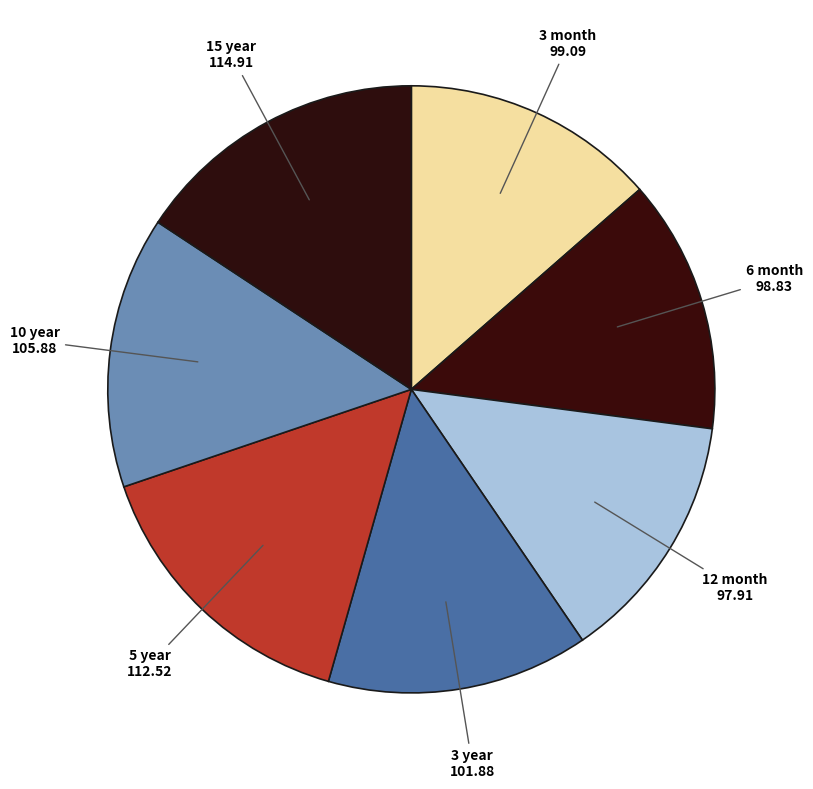

What is the smallest slice in the pie chart?

12 month